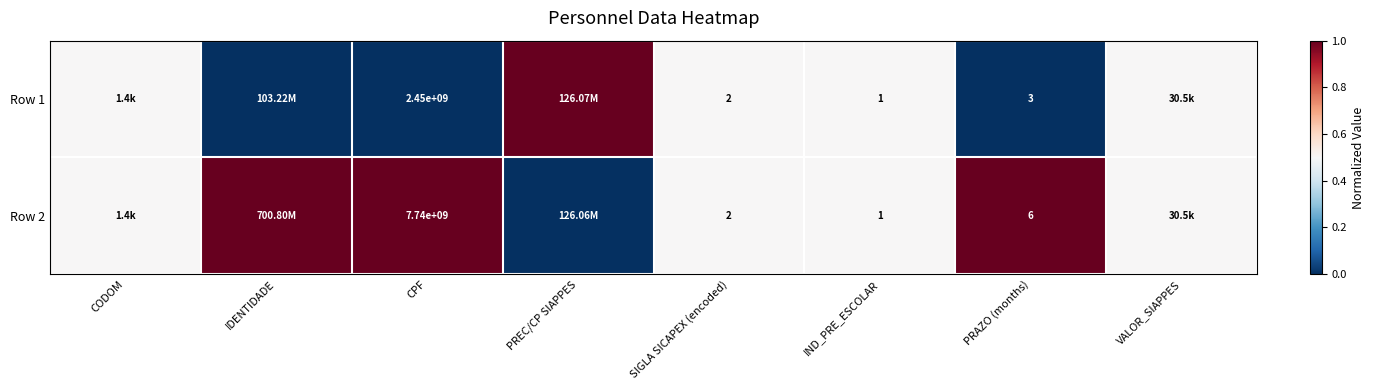

What is the difference between the highest and lowest values at IDENTIDADE?

1.0